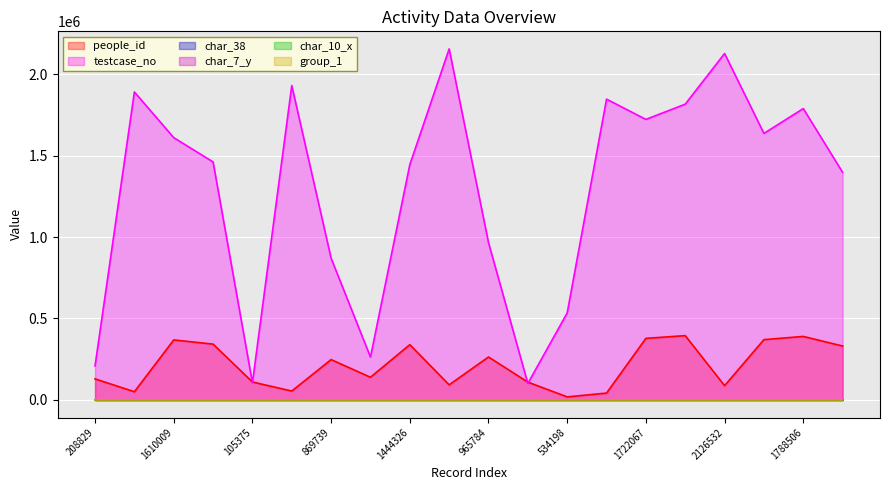

In char_10_x, how many points are lower than both neighbors (excluding endpoints)?

1